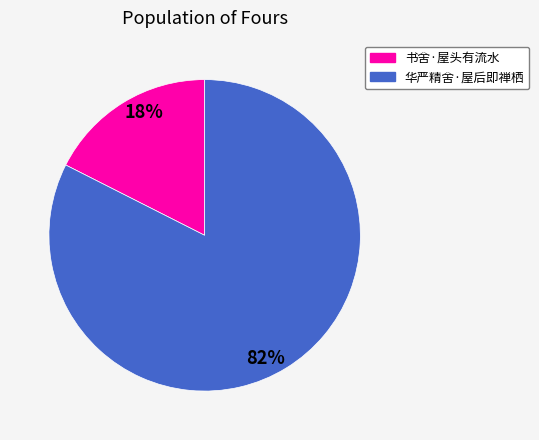

Is it true that 书舍·屋头有流水 is 7% of the pie?

False